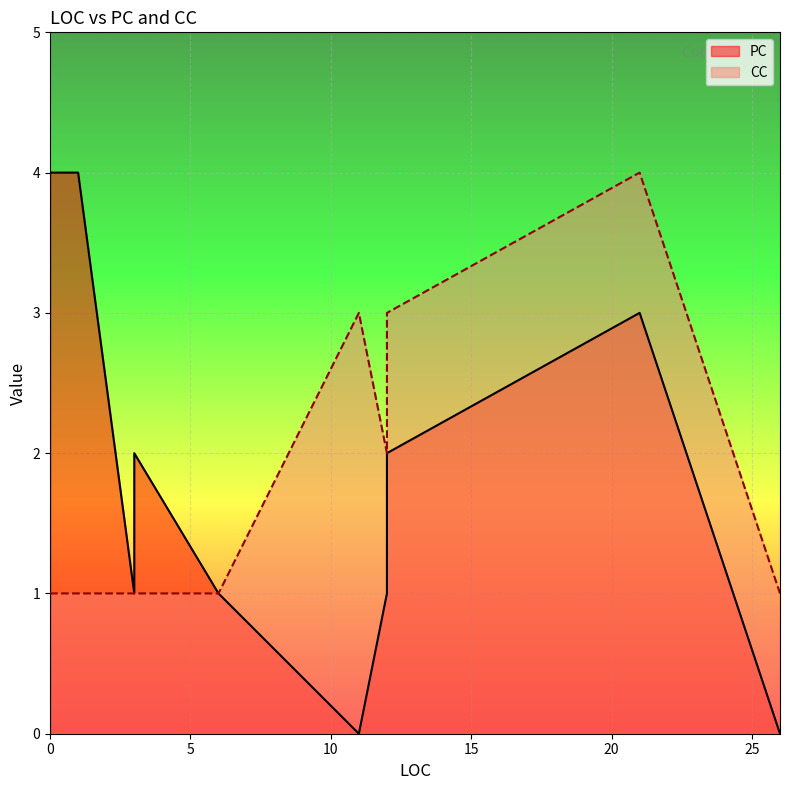

Does the chart display data point markers on the line(s)?

No